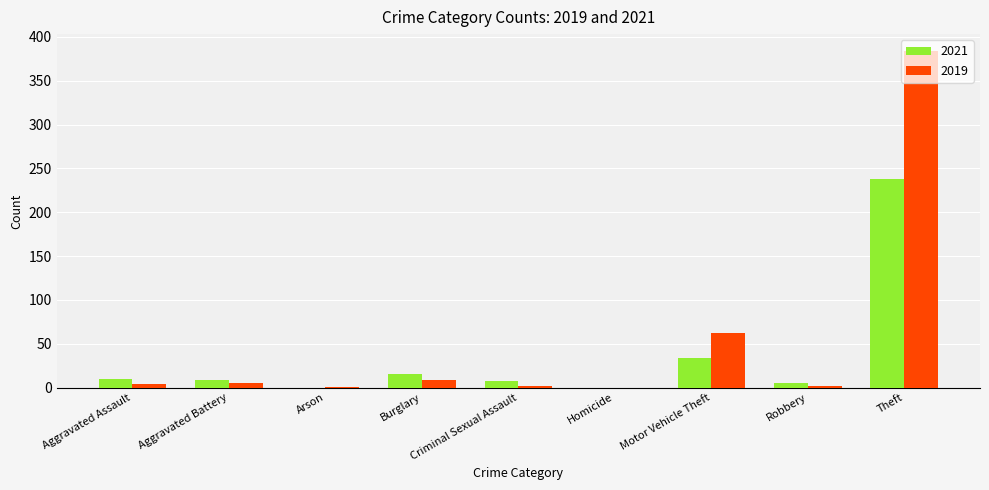

What is the sum of all 2021 values?

319